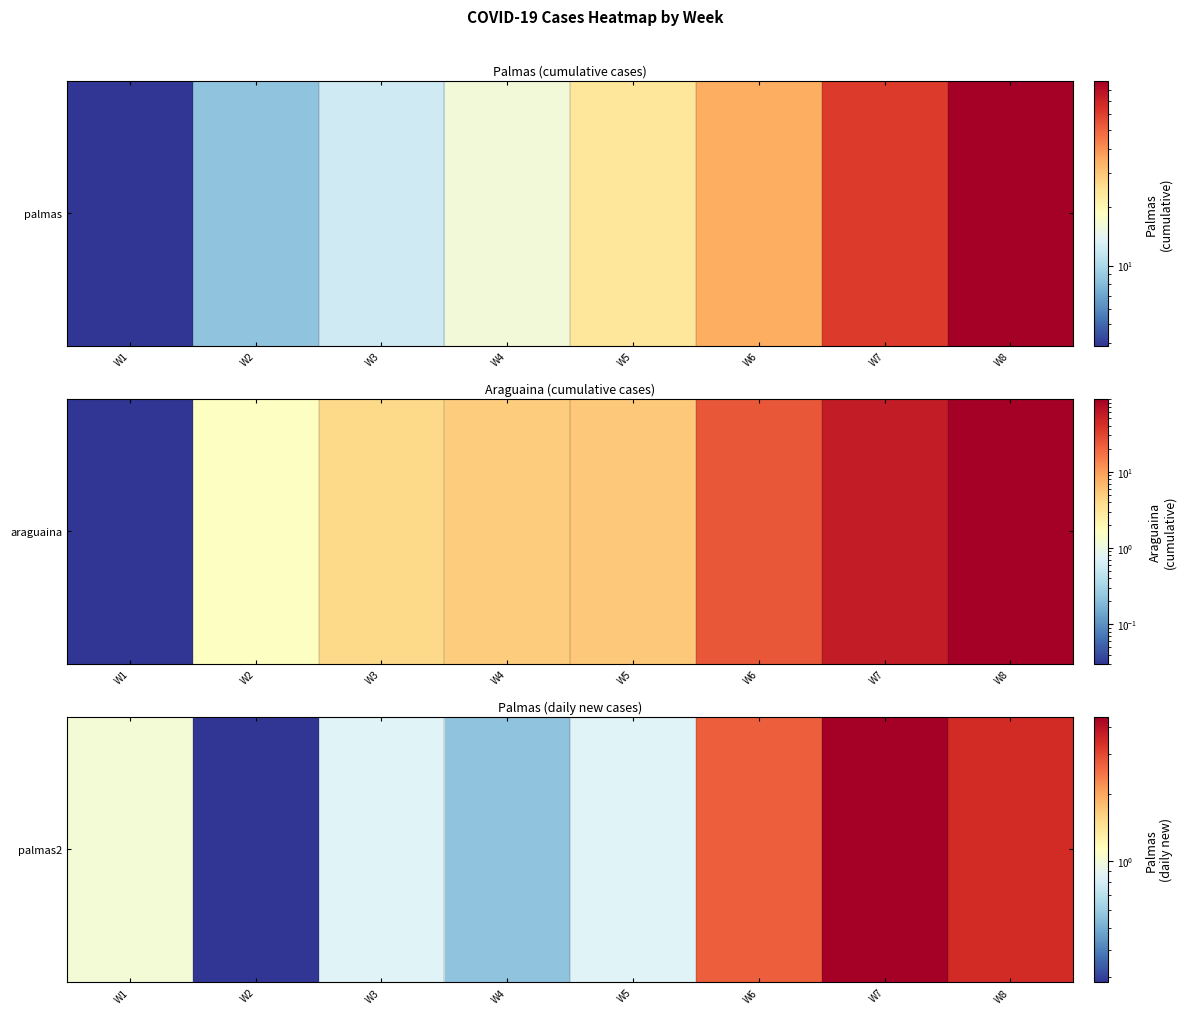

Reading left to right, what are all the values shown in this chart?

W1=1.0	W2=0.3	W3=0.9	W4=0.6	W5=0.9	W6=2.7	W7=4.4	W8=3.4